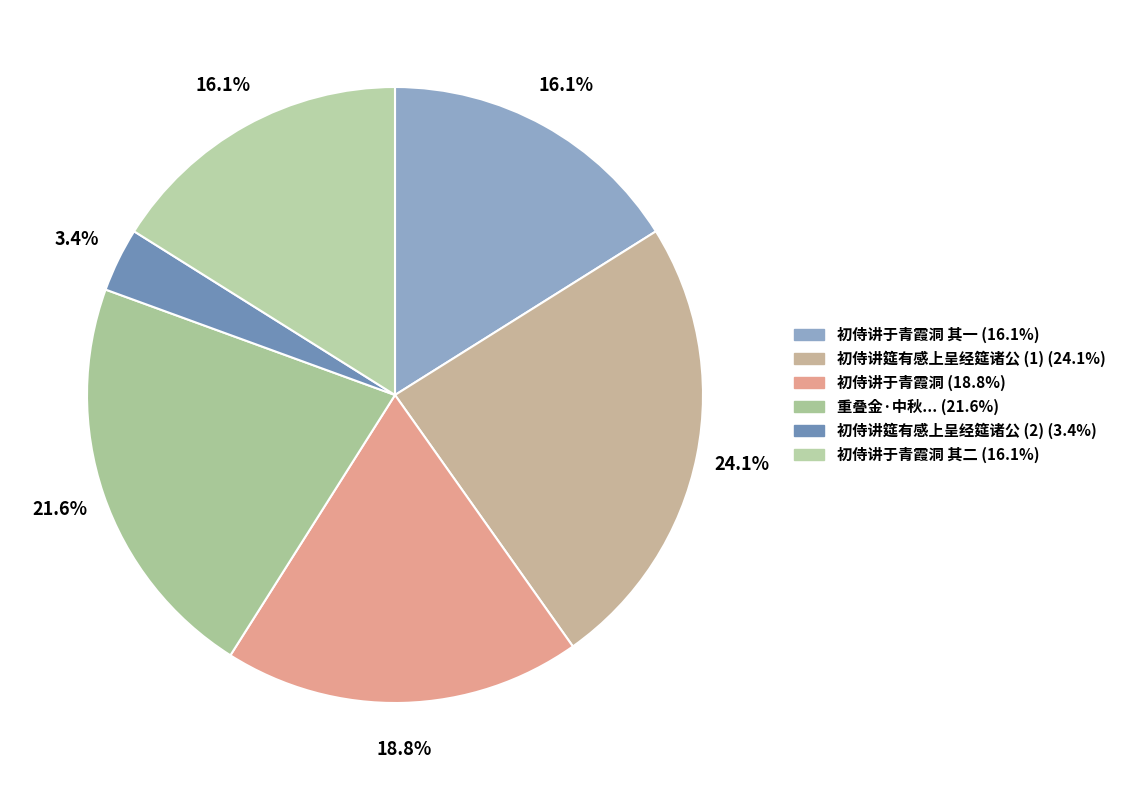

Which slice is the smallest?

初侍讲筵有感上呈经筵诸公